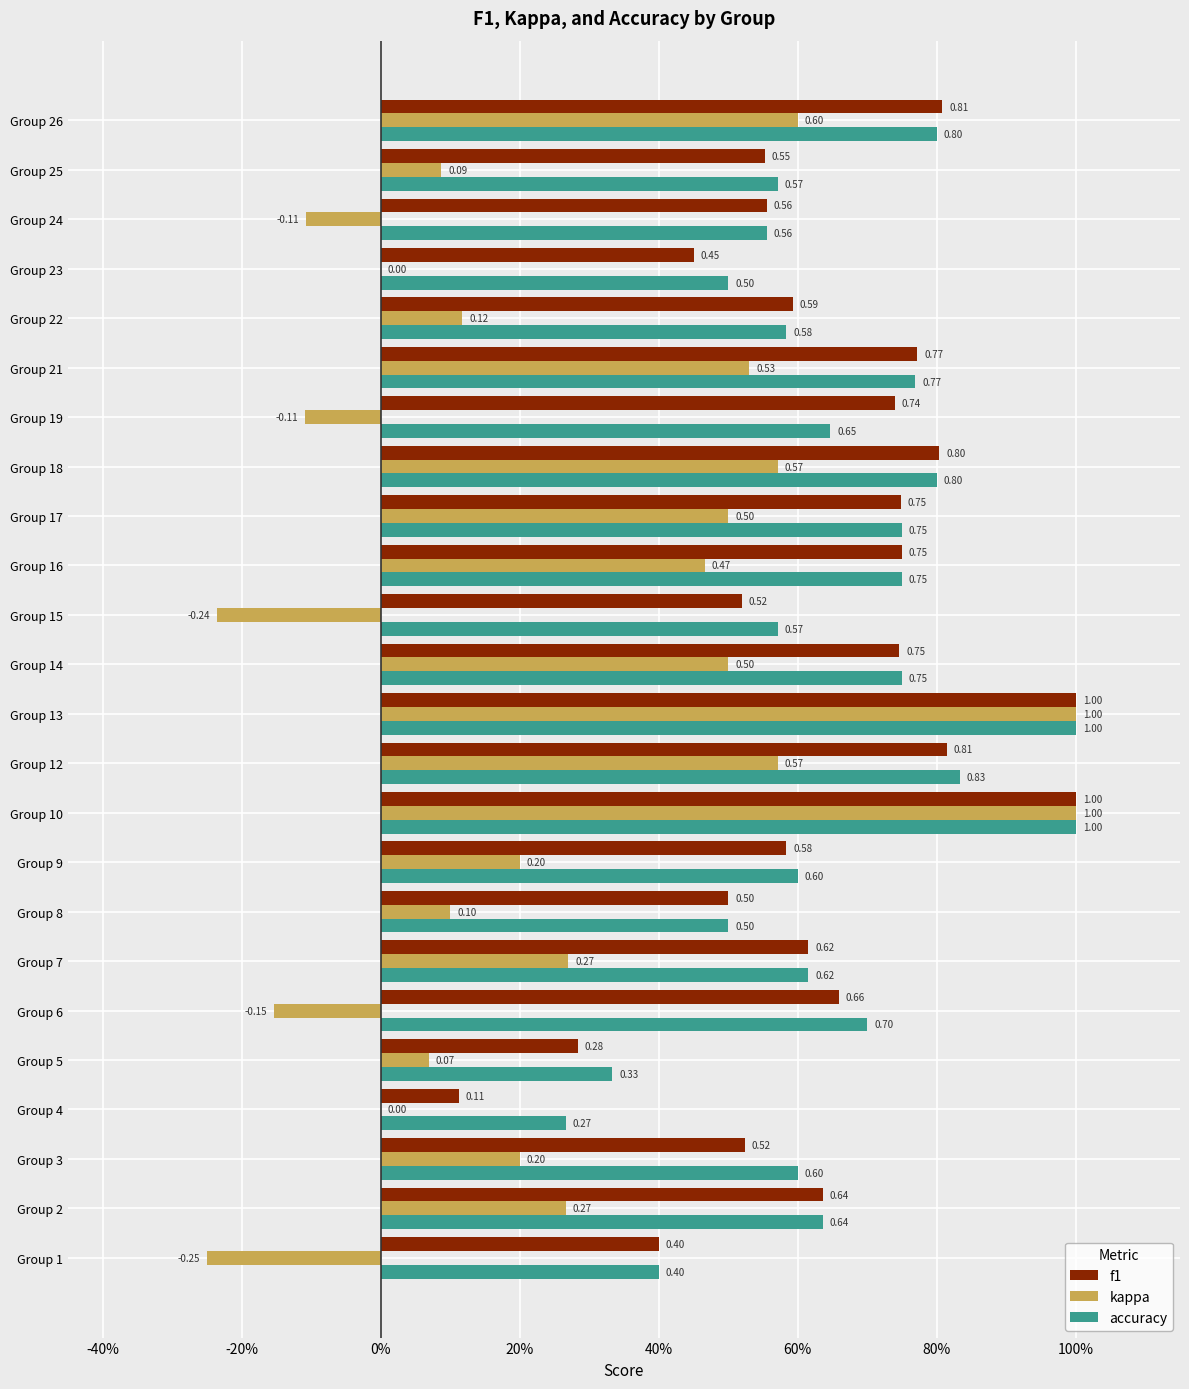

What are all the series names shown in the legend?

f1, kappa, accuracy